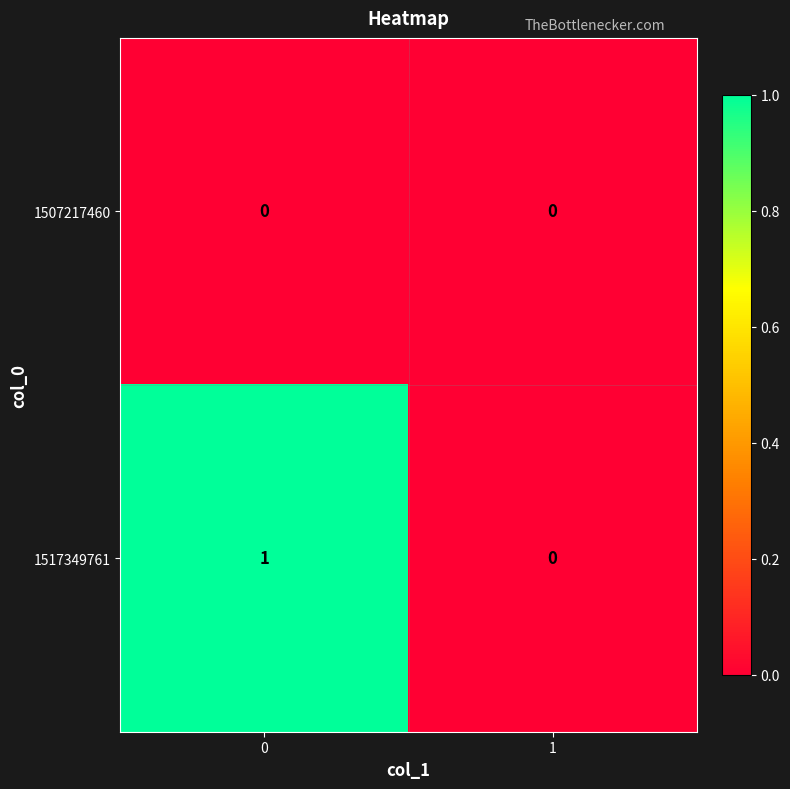

Between 0 and 1, which series saw the biggest shift?

1517349761